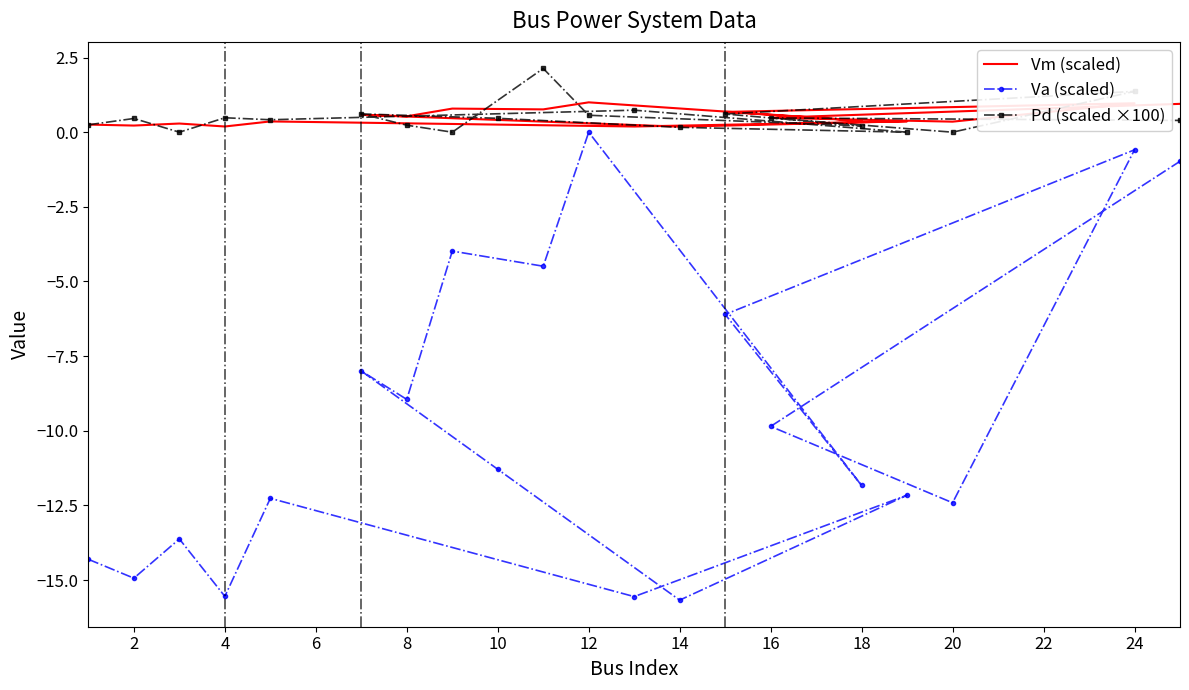

Between 14 and 4, which is larger?

4